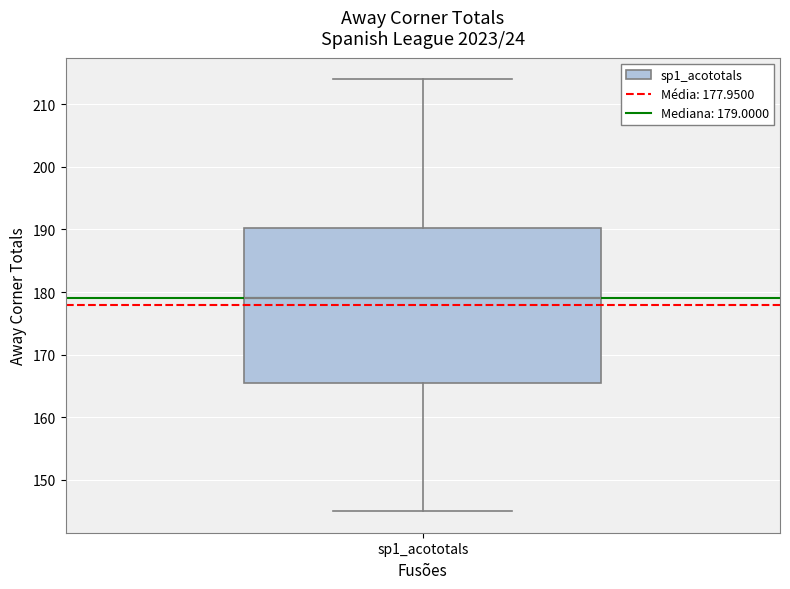

Where does the median line of the box for sp1_acototals sit on the y-axis? The values are not printed on the chart, so give them approximately, as read against the axis.

179